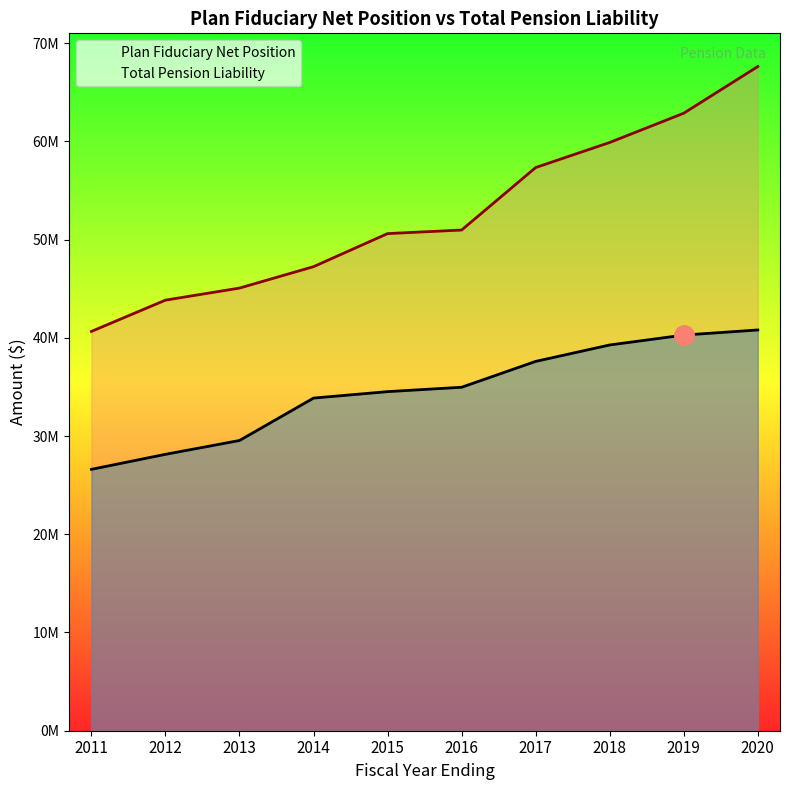

Does the chart display data point markers on the line(s)?

No